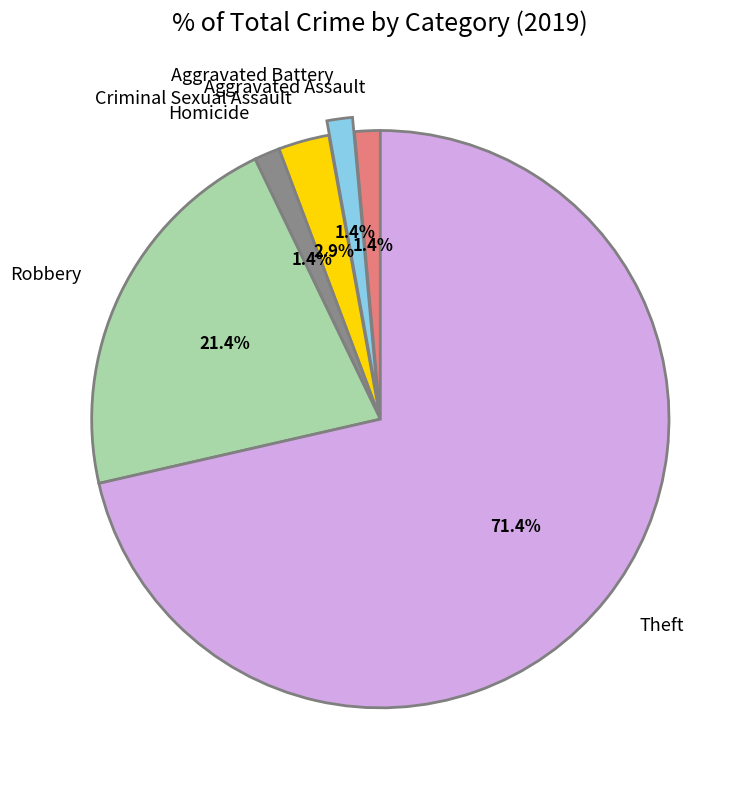

To the nearest percent, what is the difference between the largest and smallest slice percentages?

70%